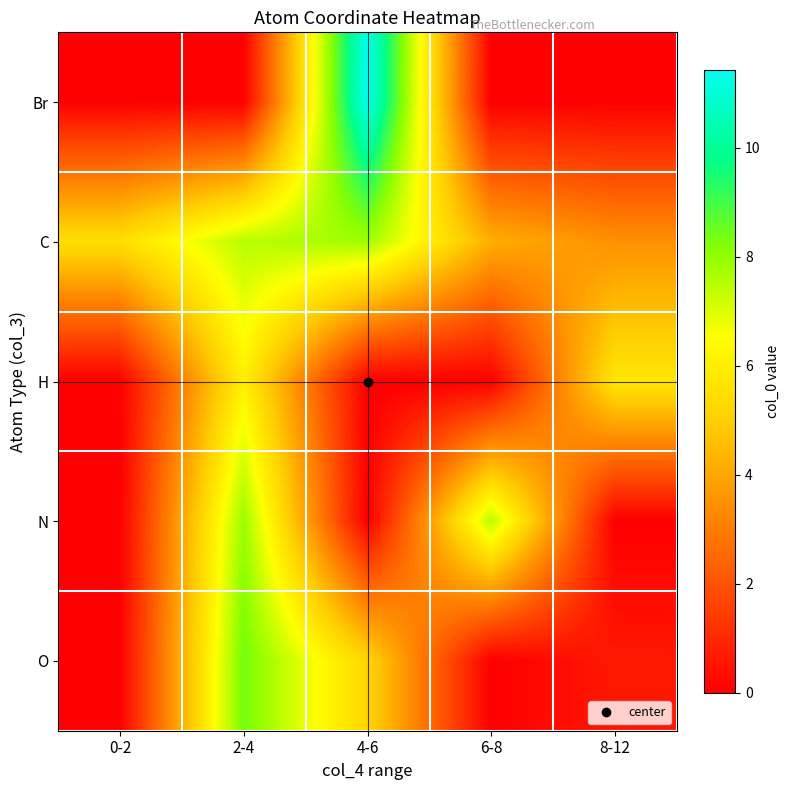

Which label corresponds to the largest value in the chart?

4-6